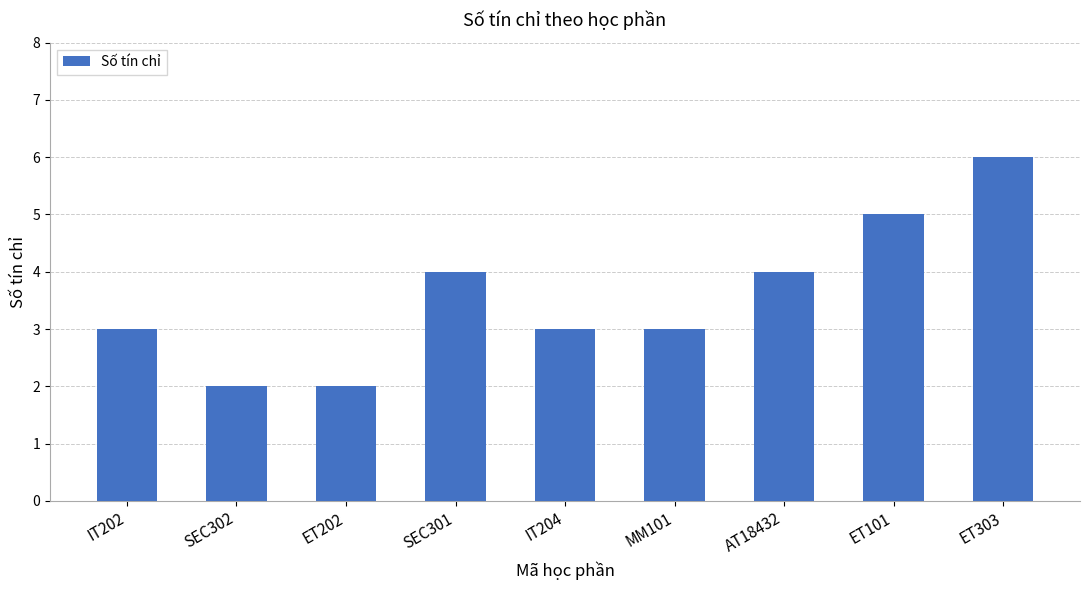

The value at AT18432 is 2. True or false?

False